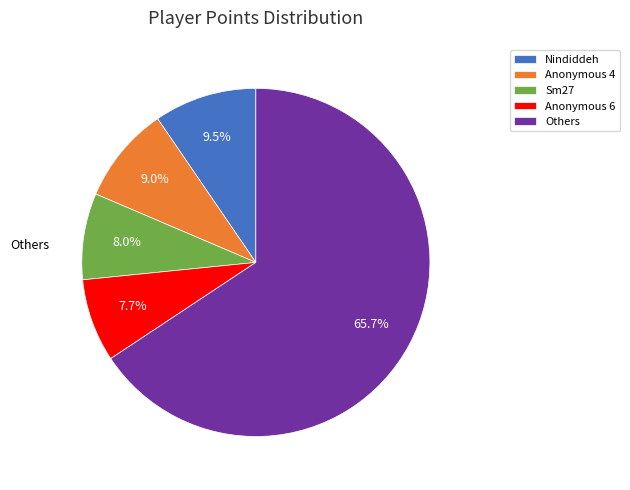

Is Sm27 the majority of the pie?

No